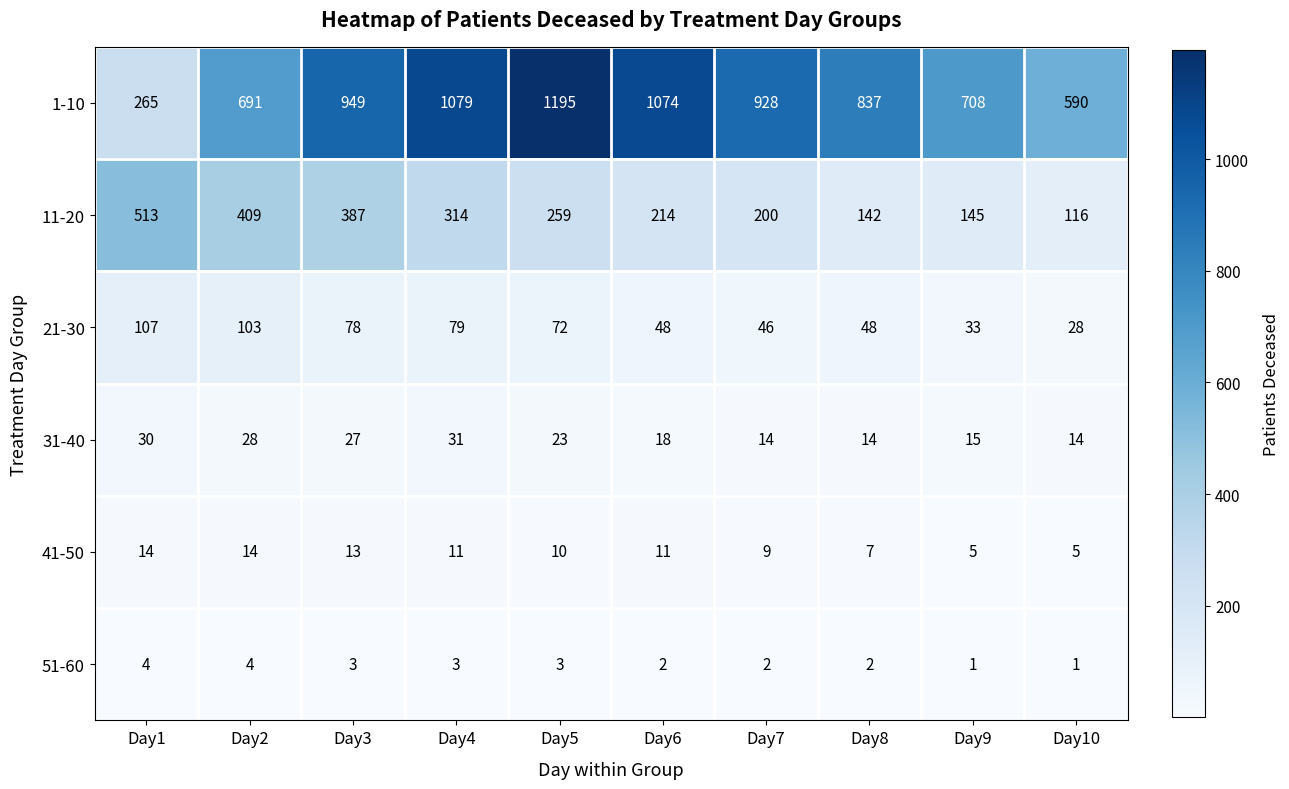

At which label does 31-40 first exceed 23?

Day1